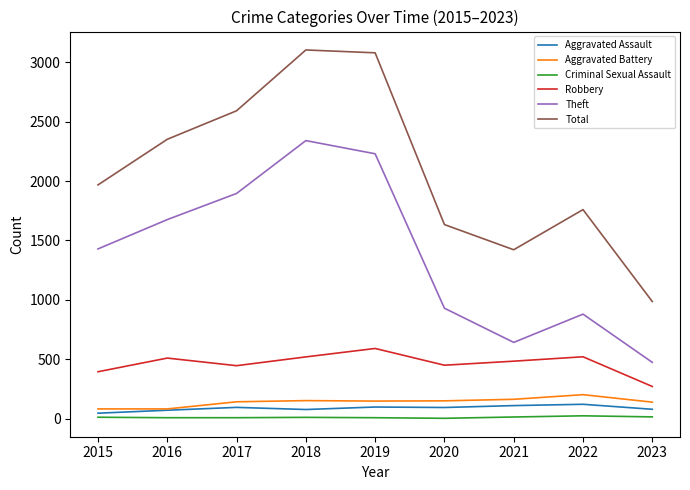

How many distinct data groups are displayed?

6